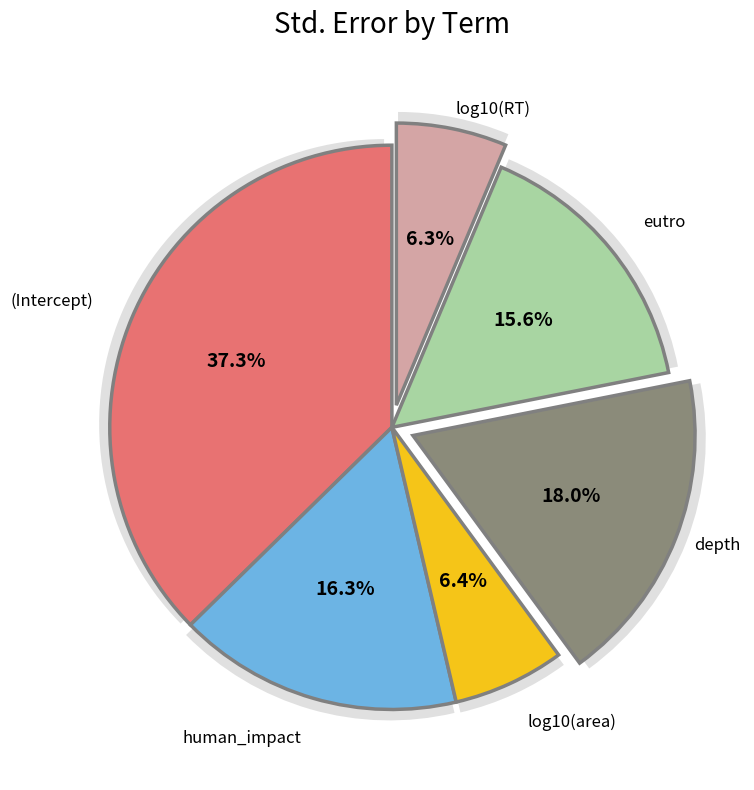

The log10(area) slice represents 1% of the pie. True or false?

False